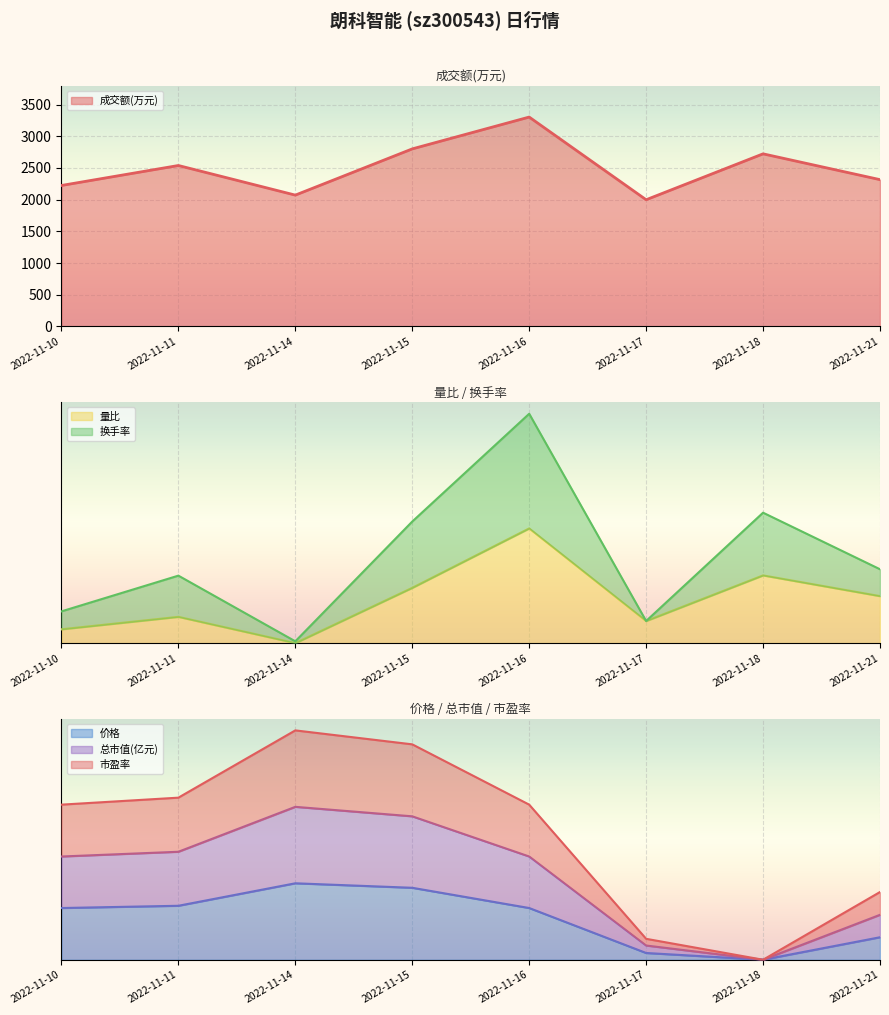

Which series has the largest total across all categories?

成交额(万元)